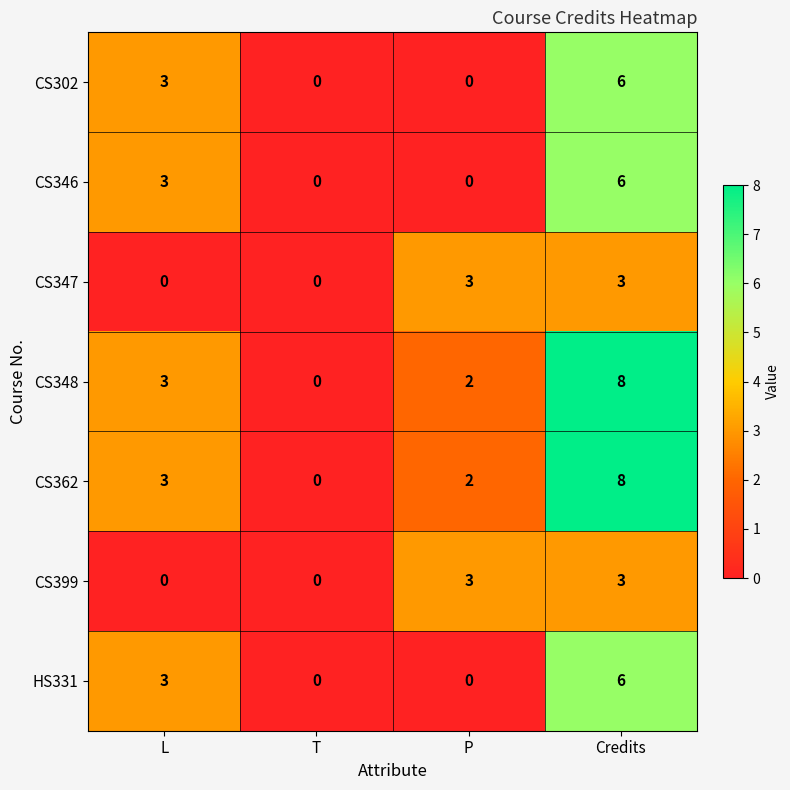

The value of CS348 at P is 2. True or false?

True